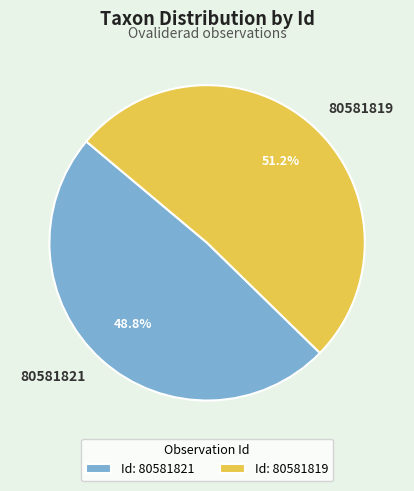

Which category has the smallest portion of the pie?

80581821